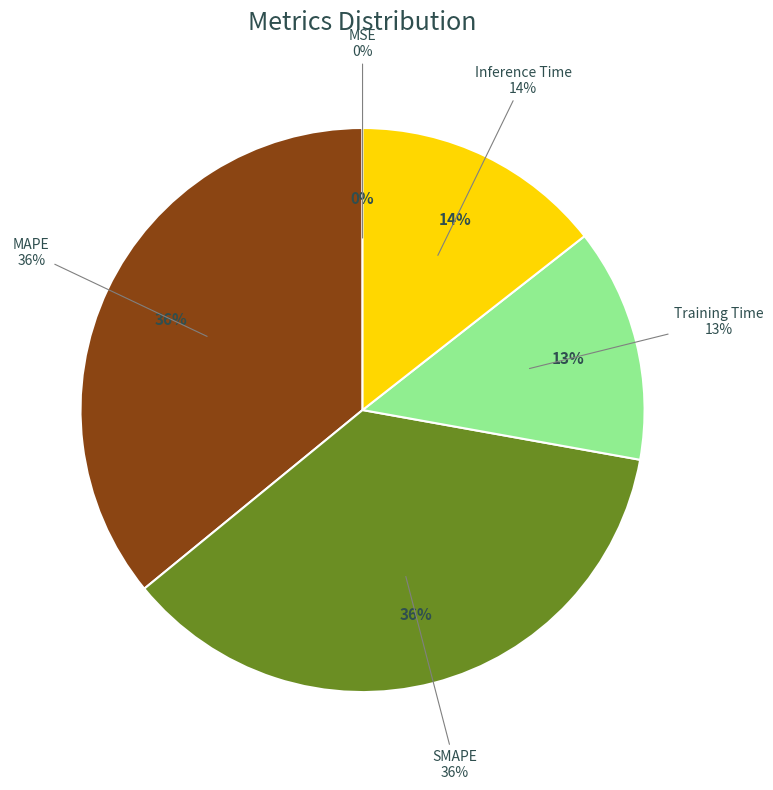

Which category has the smallest portion of the pie?

MSE